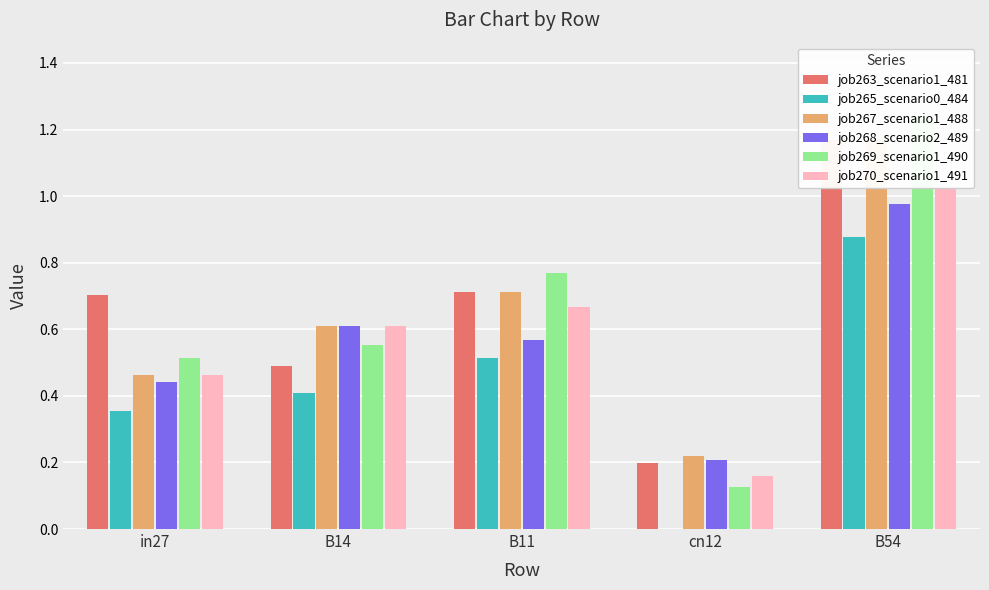

What are all the series names shown in the legend?

job263_scenario1_481, job265_scenario0_484, job267_scenario1_488, job268_scenario2_489, job269_scenario1_490, job270_scenario1_491